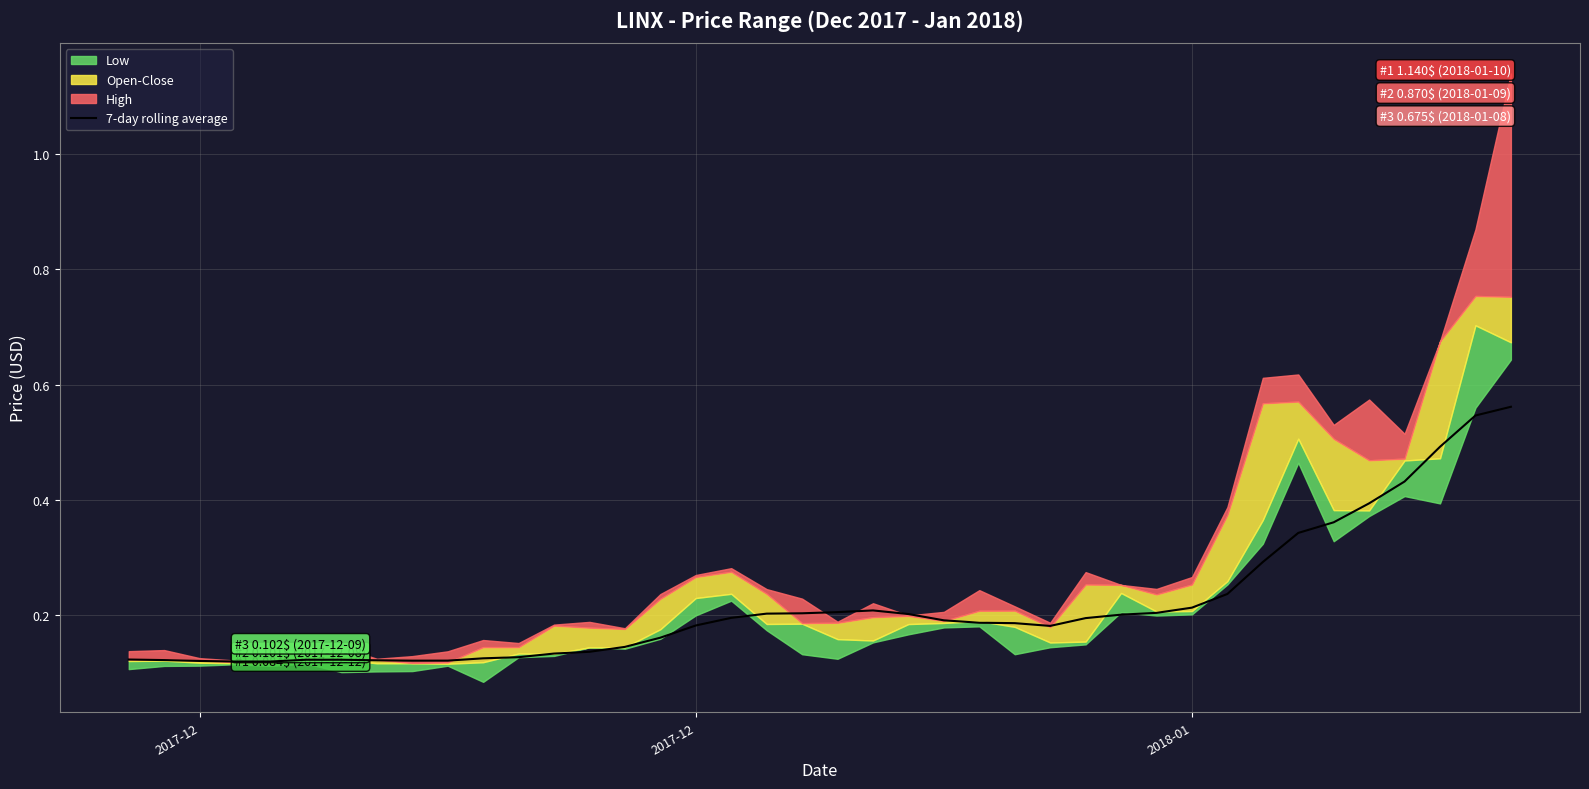

What is the difference between the maximum and minimum values?

0.4